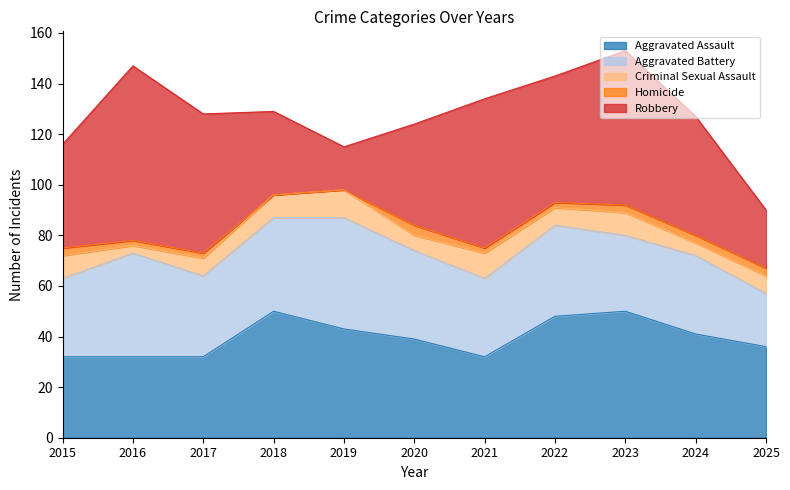

What is the lowest value of the Aggravated Assault series?

32